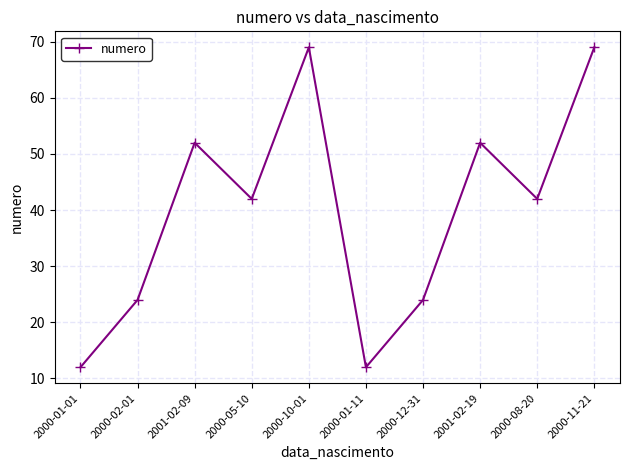

Reading left to right, transcribe all the data shown in this chart.

12	24	52	42	69	12	24	52	42	69